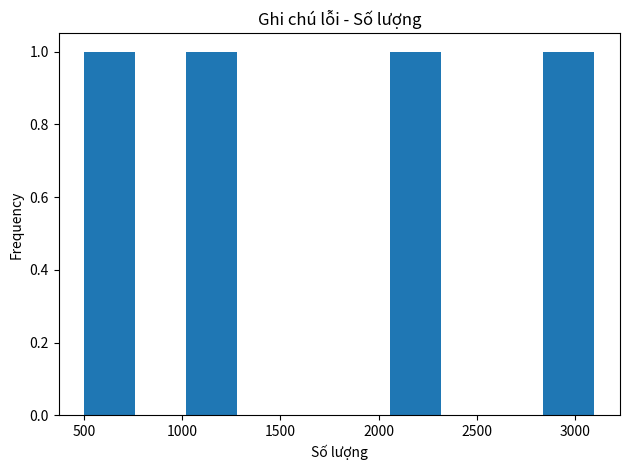

Reading left to right, list every bar in this chart as the range it spans on the x-axis followed by its height. Neither the bar edges nor the heights are printed on the chart, so give them approximately, as read against the axes.

500 to 760: 1
760 to 1020: 0
1020 to 1280: 1
1280 to 1540: 0
1540 to 1800: 0
1800 to 2060: 0
2060 to 2320: 1
2320 to 2580: 0
2580 to 2840: 0
2840 to 3100: 1